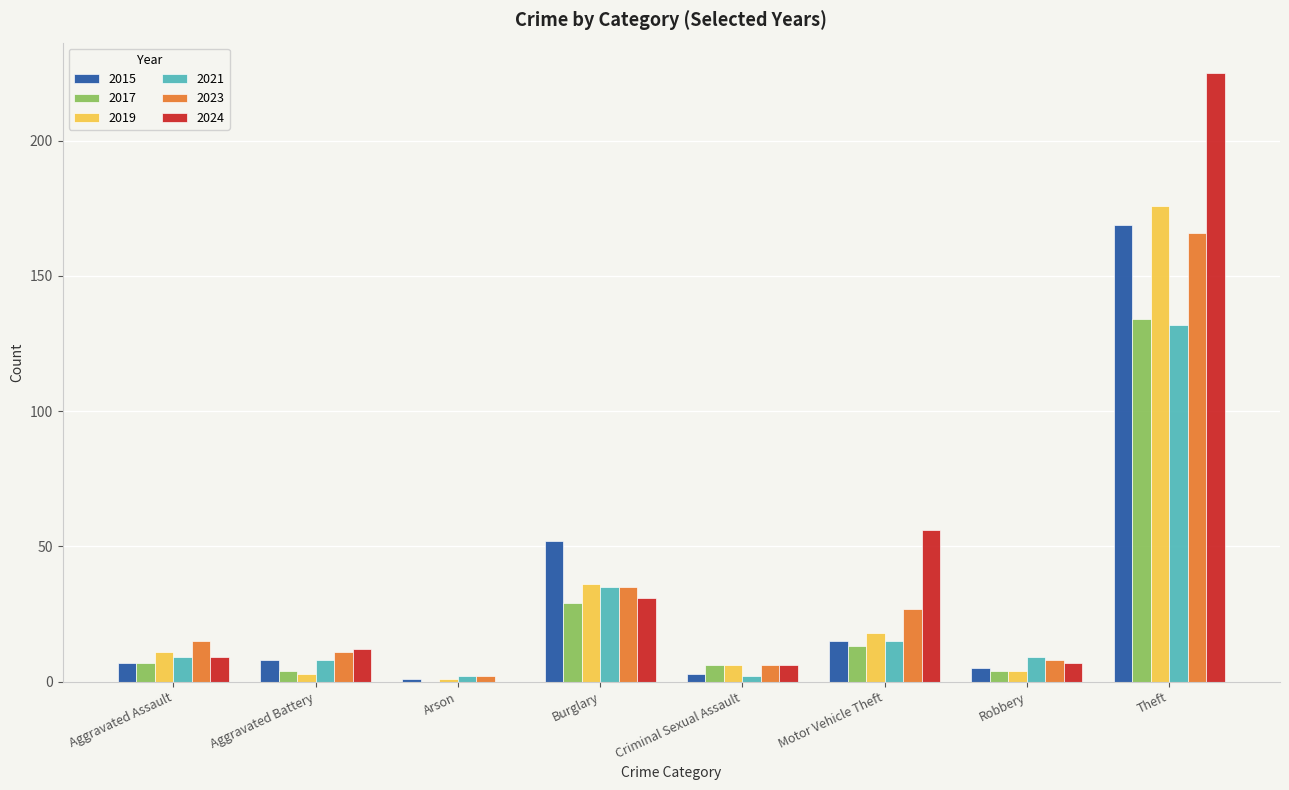

What is the highest value of the 2019 series?

176